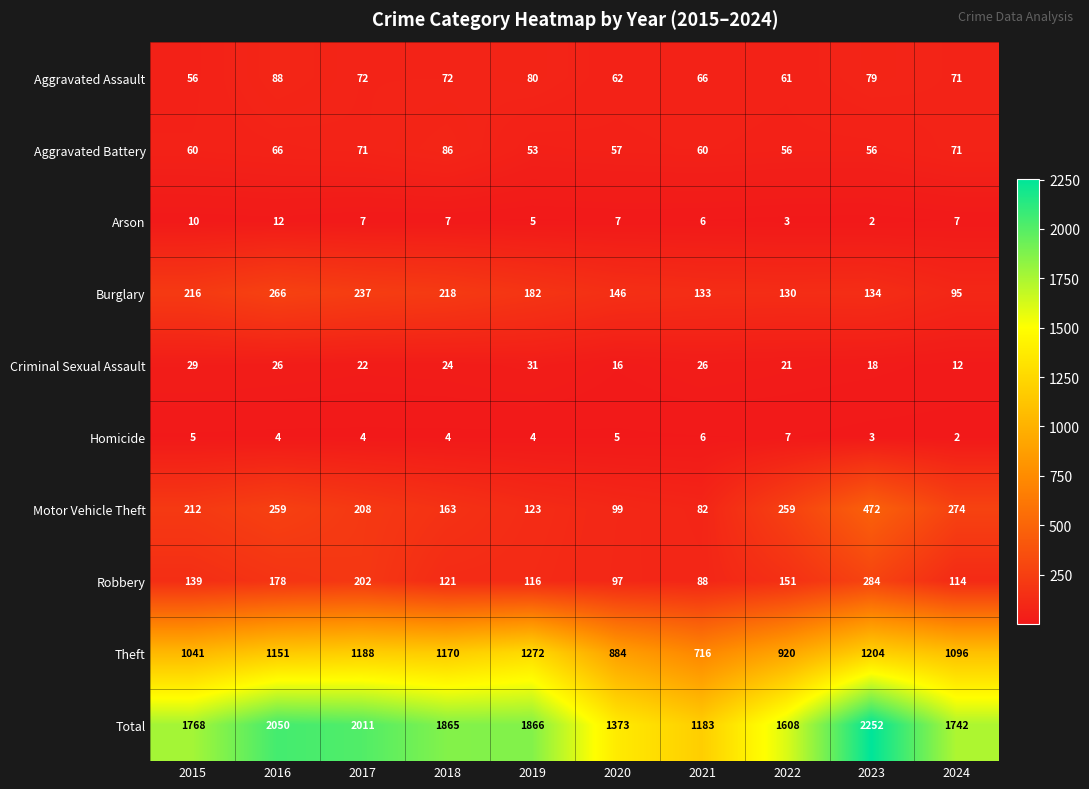

True or false: Criminal Sexual Assault has a value of 41 at 2015.

False